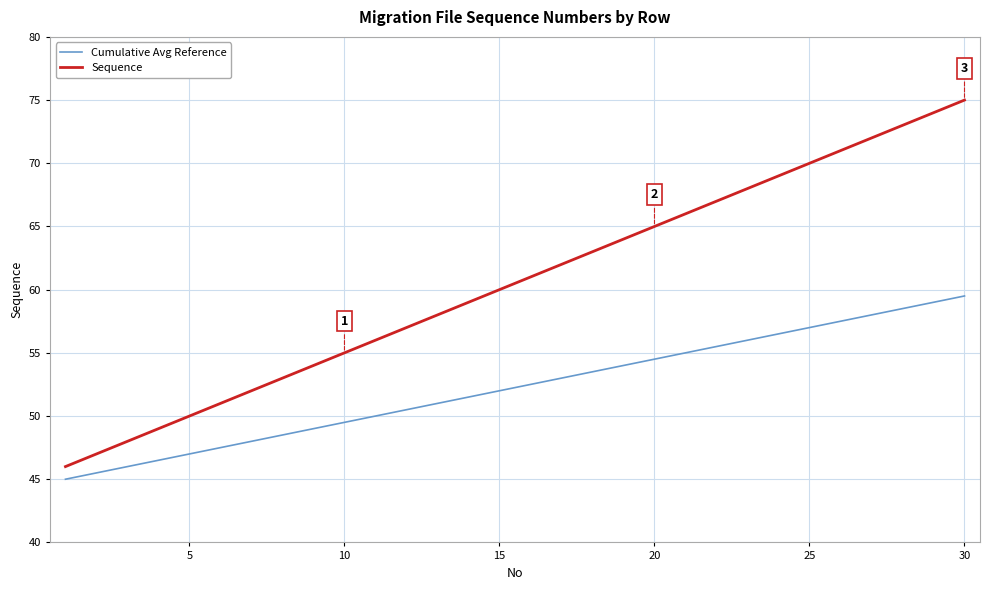

True or false: Cumulative Avg Reference and Sequence cross at least once.

False